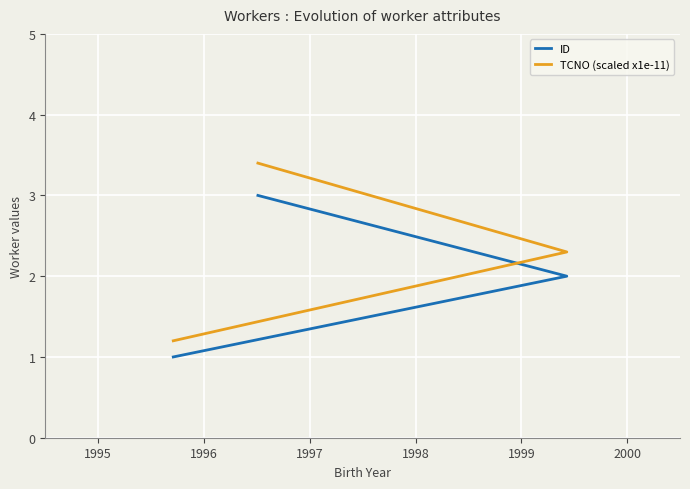

What is the value of the ID point at the 3rd from the left?

3.0